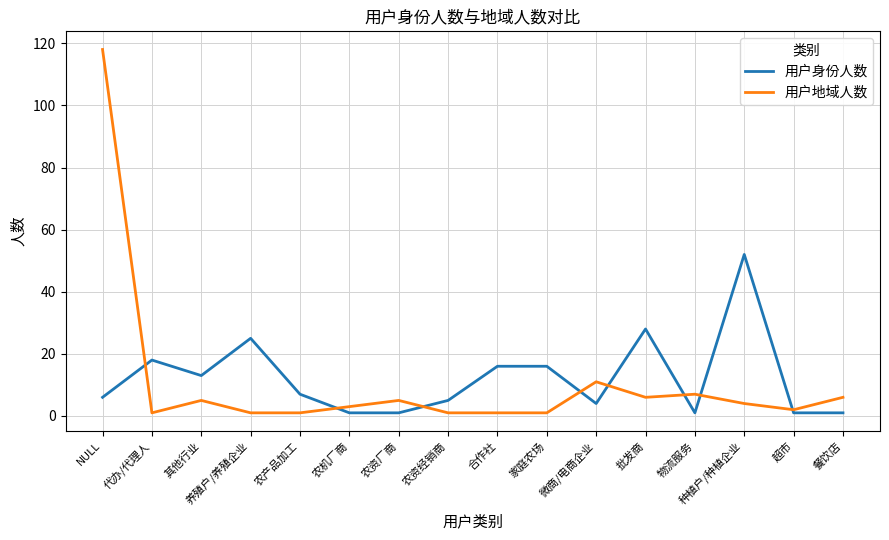

Where do 用户身份人数 and 用户地域人数 first cross each other?

NULL and 代办/代理人